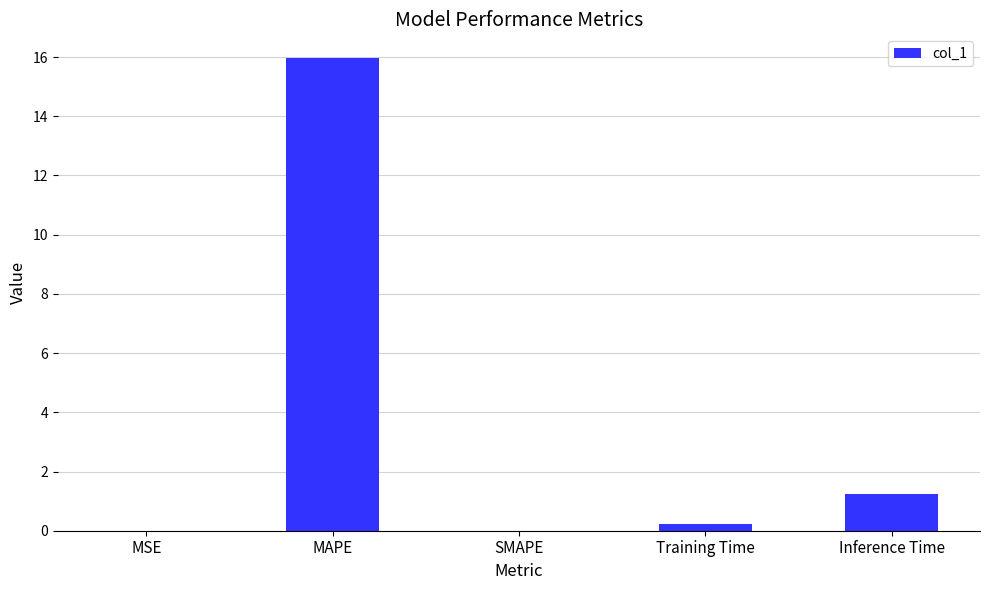

At which category does the chart reach its peak across all series?

MAPE